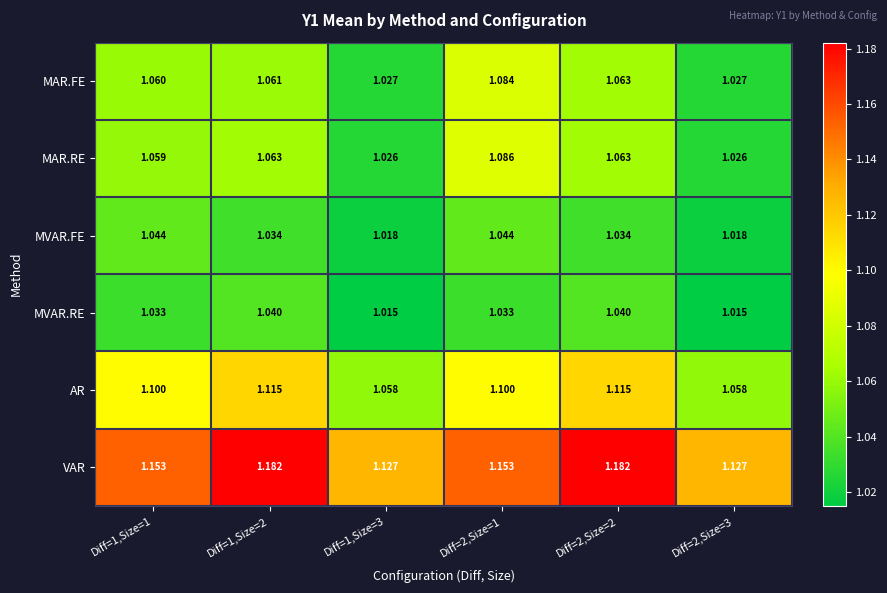

Rank the series by their maximum value, from highest to lowest.

VAR, AR, MAR.RE, MAR.FE, MVAR.FE, MVAR.RE